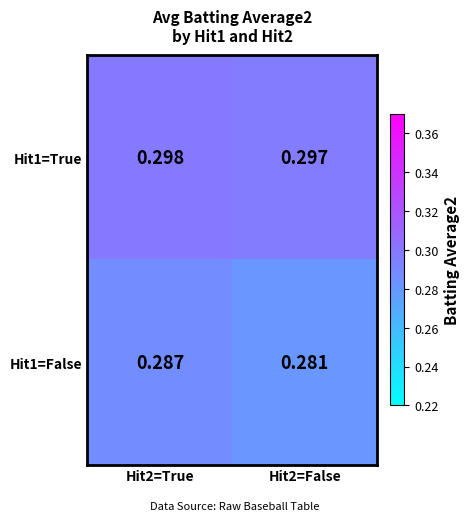

At which category does the chart reach its peak across all series?

Hit2=True